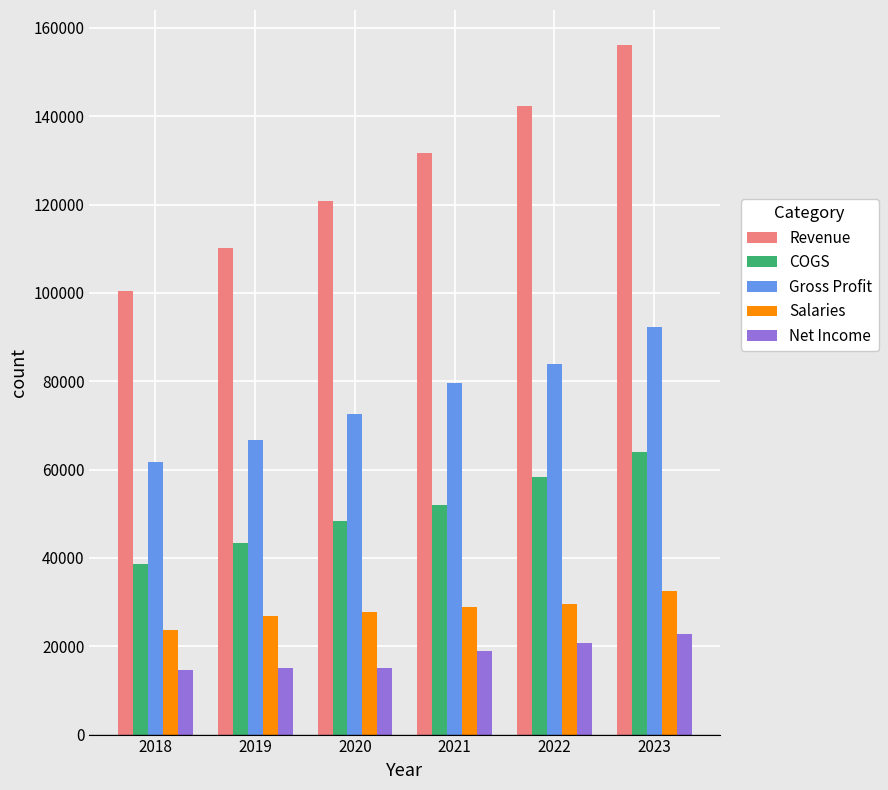

At how many categories does at least one series exceed 115000?

4